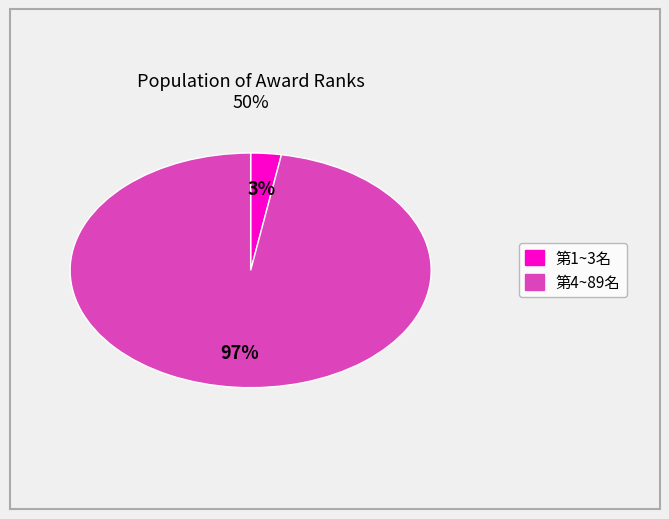

Is there a majority slice in this chart?

Yes